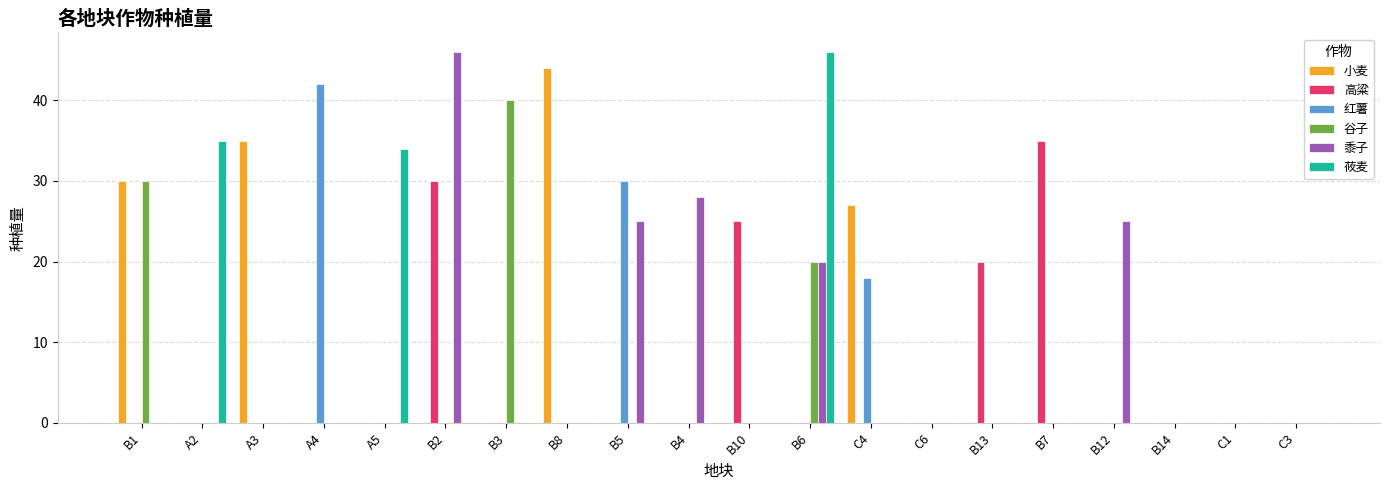

What is the average value of the 小麦 series?

7